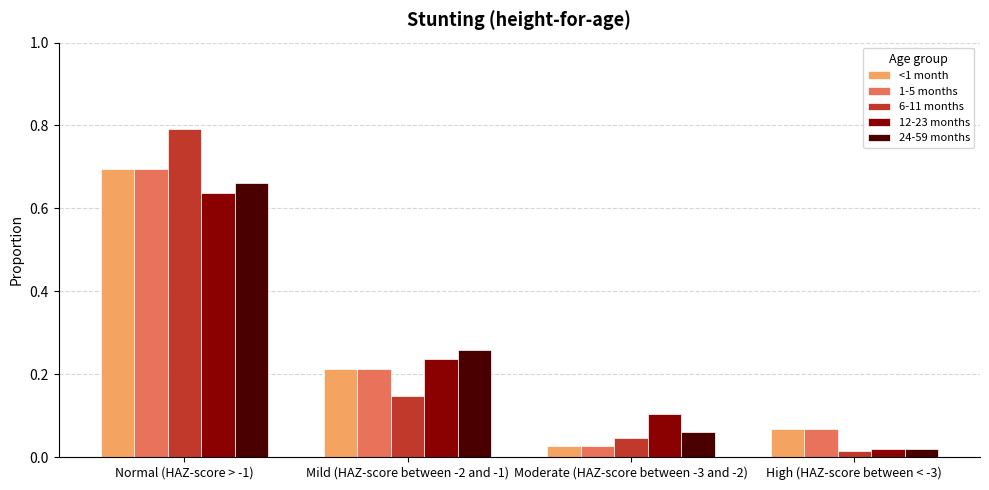

Where is <1 month nearest to the value 0?

Moderate (HAZ-score between -3 and -2)